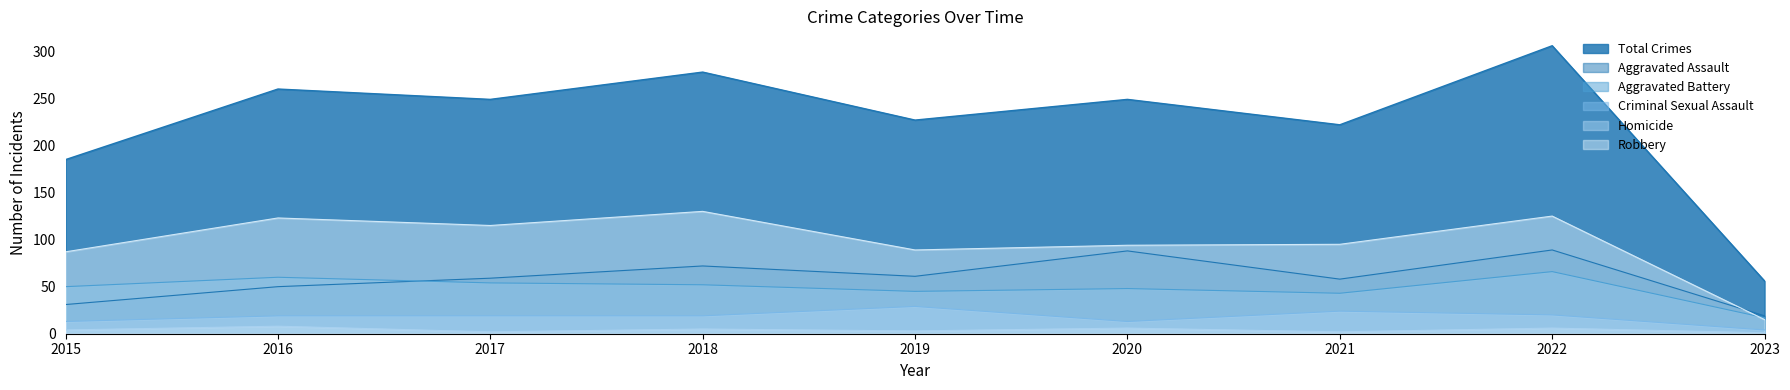

How many times do Aggravated Battery and Aggravated Assault cross each other?

1